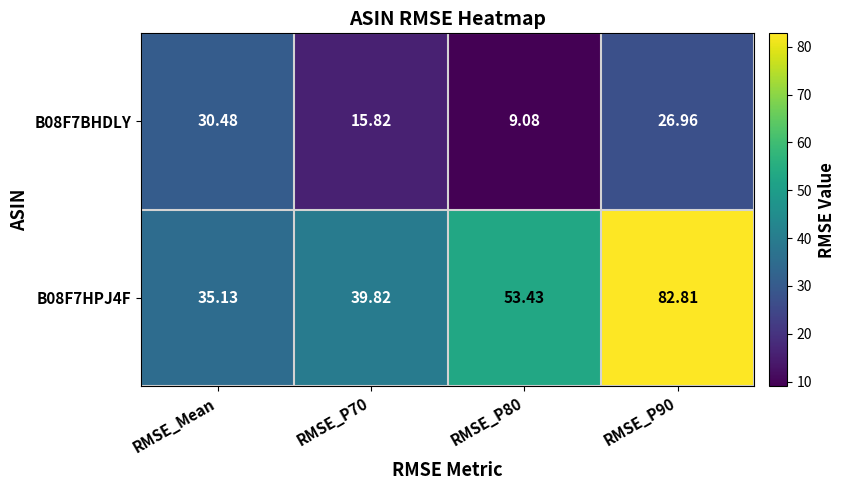

How many values in the B08F7BHDLY series are below 26?

2